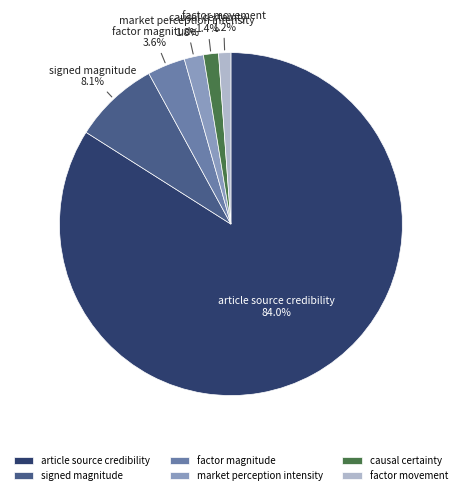

Do market perception intensity and signed magnitude together represent more than half of the pie?

No